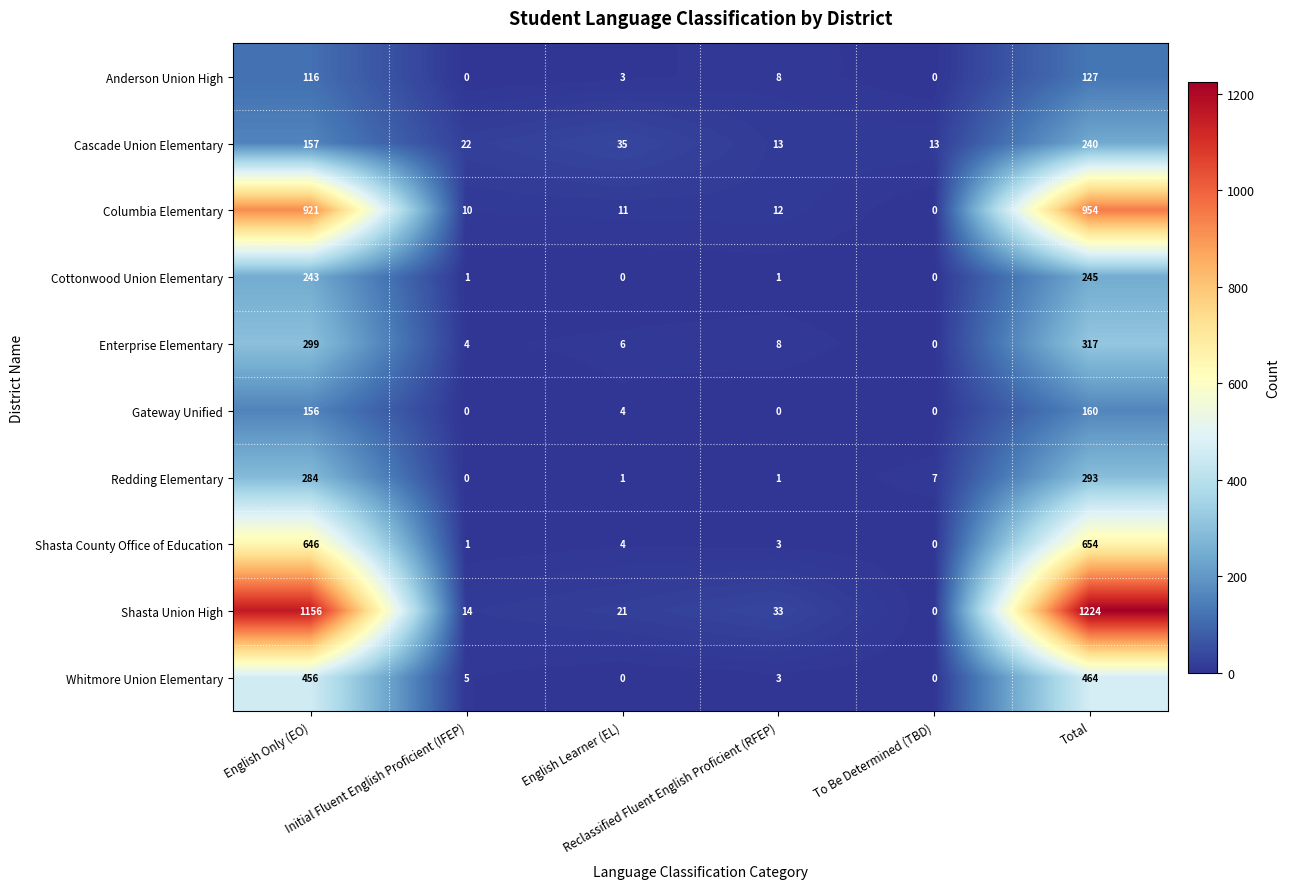

How many values in the Cascade Union Elementary series are below 35?

3